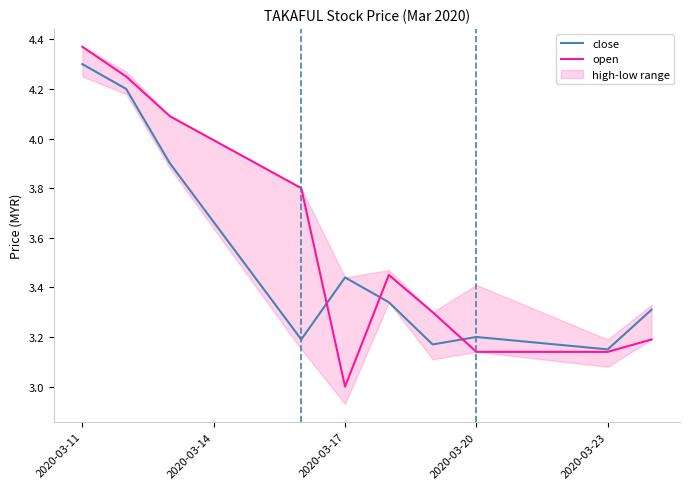

Is it true that open equals 3.0 at 2020-03-17?

True